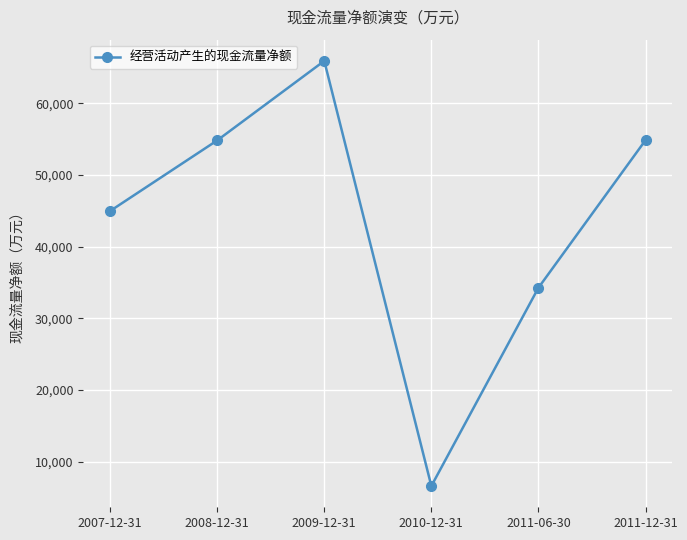

What is the difference between the maximum and minimum values?

59322